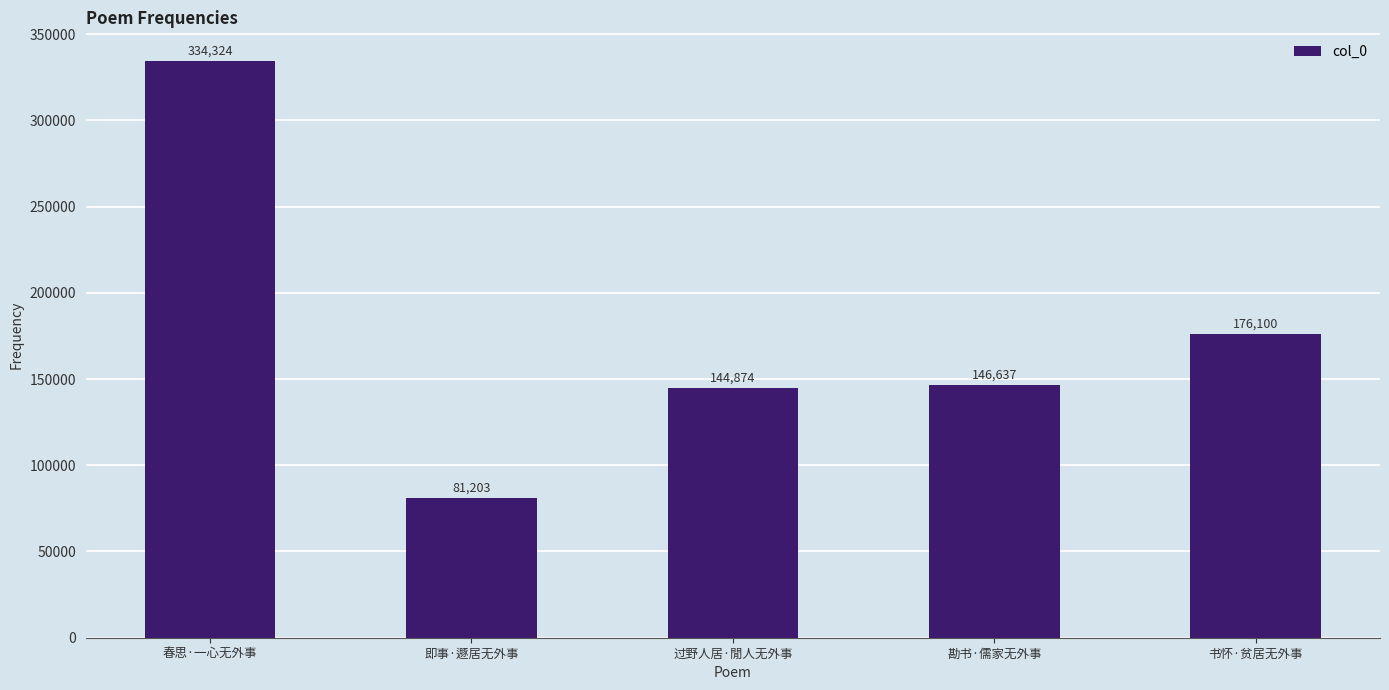

Count the number of data series in this chart.

1